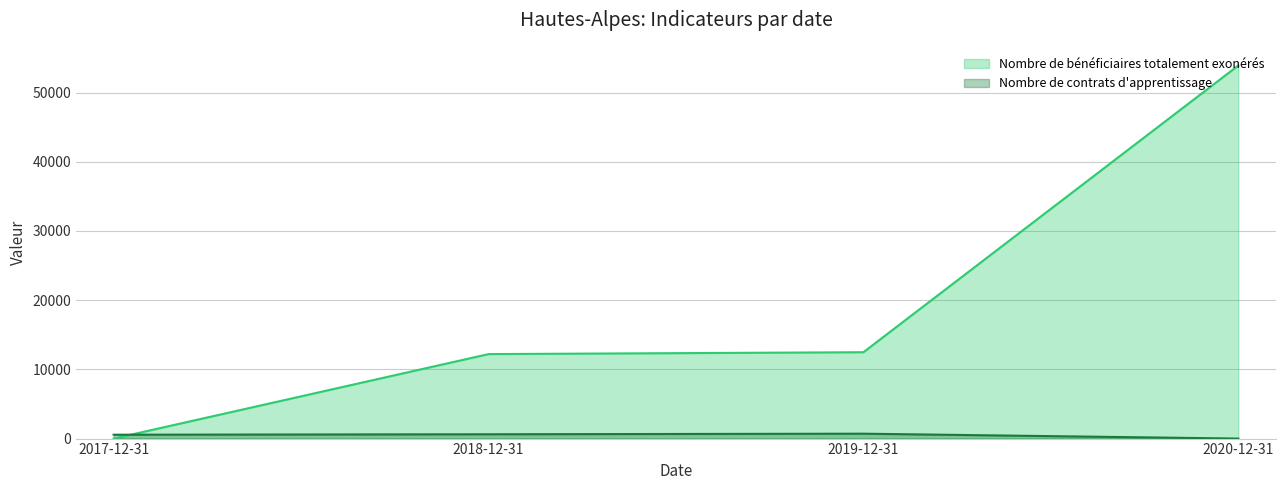

Between 2019-12-31 and 2020-12-31, which series saw the biggest shift?

Nombre de bénéficiaires totalement exonérés